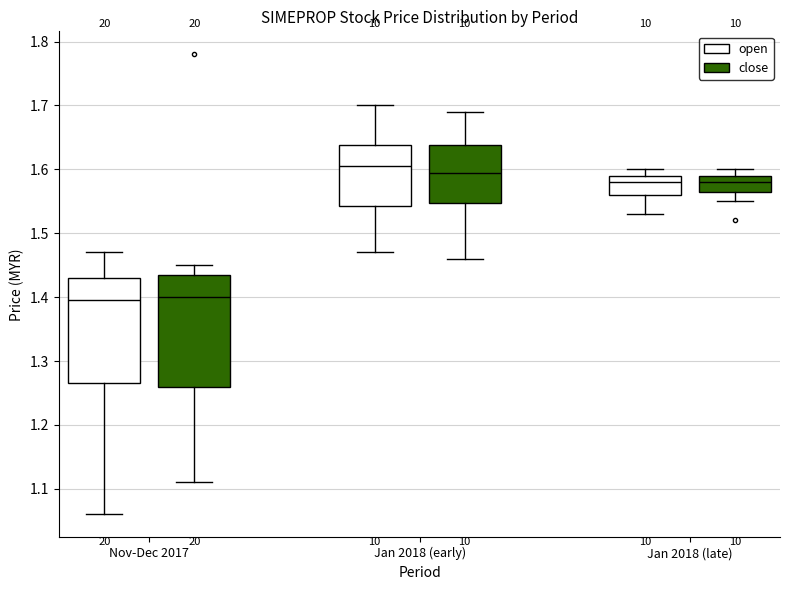

Reading left to right, read every box against the y-axis: the position of its median line, the range the box covers, and the ends of its whiskers. The values are not printed on the chart, so give them approximately, as read against the axis.

Nov-Dec 2017 (open): median 1.40, box 1.27 to 1.43, whiskers 1.06 to 1.47
Nov-Dec 2017 (close): median 1.40, box 1.26 to 1.44, whiskers 1.11 to 1.45
Jan 2018 (early) (open): median 1.61, box 1.54 to 1.64, whiskers 1.47 to 1.70
Jan 2018 (early) (close): median 1.60, box 1.55 to 1.64, whiskers 1.46 to 1.69
Jan 2018 (late) (open): median 1.58, box 1.56 to 1.59, whiskers 1.53 to 1.60
Jan 2018 (late) (close): median 1.58, box 1.57 to 1.59, whiskers 1.55 to 1.60